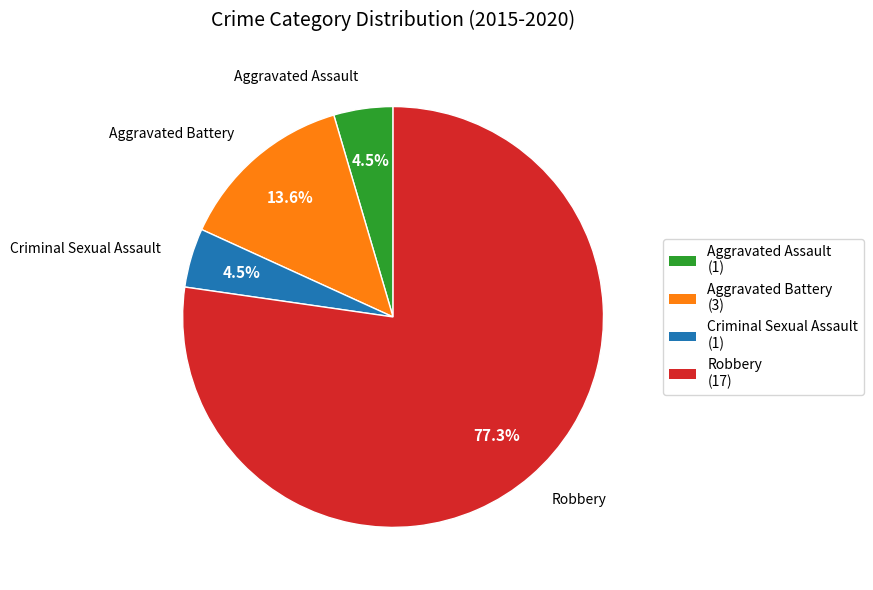

How many segments does this pie chart have?

4